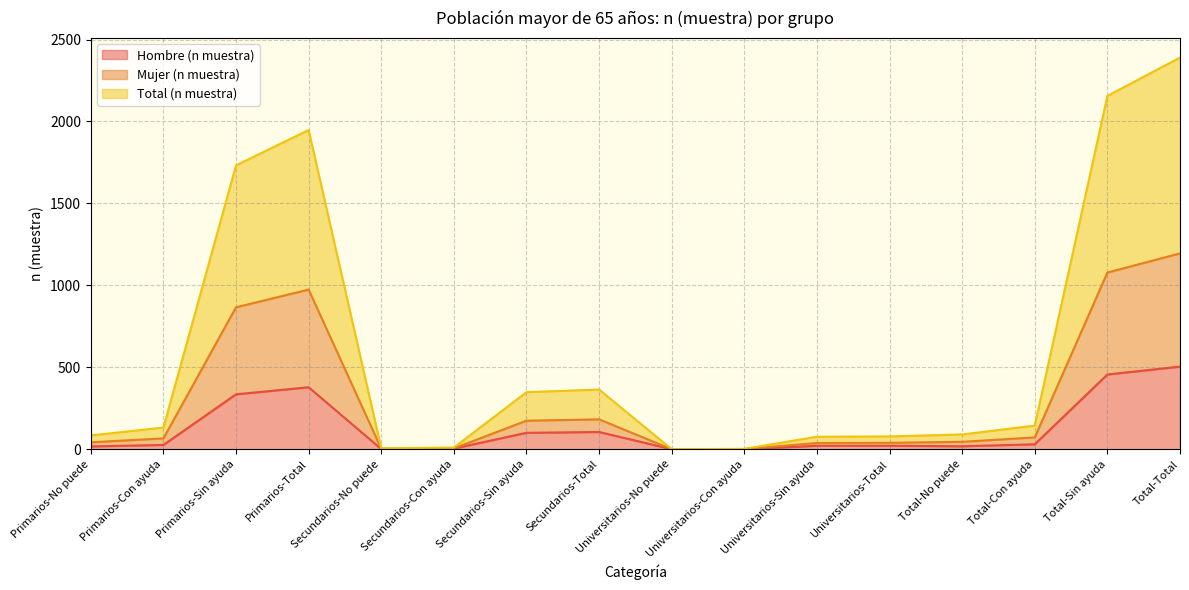

Is it true that Total (n muestra) equals 10 at Secundarios-No puede?

False